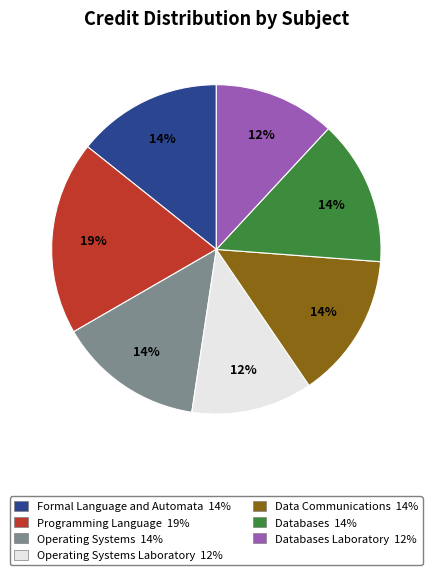

Does any single category account for the majority?

No